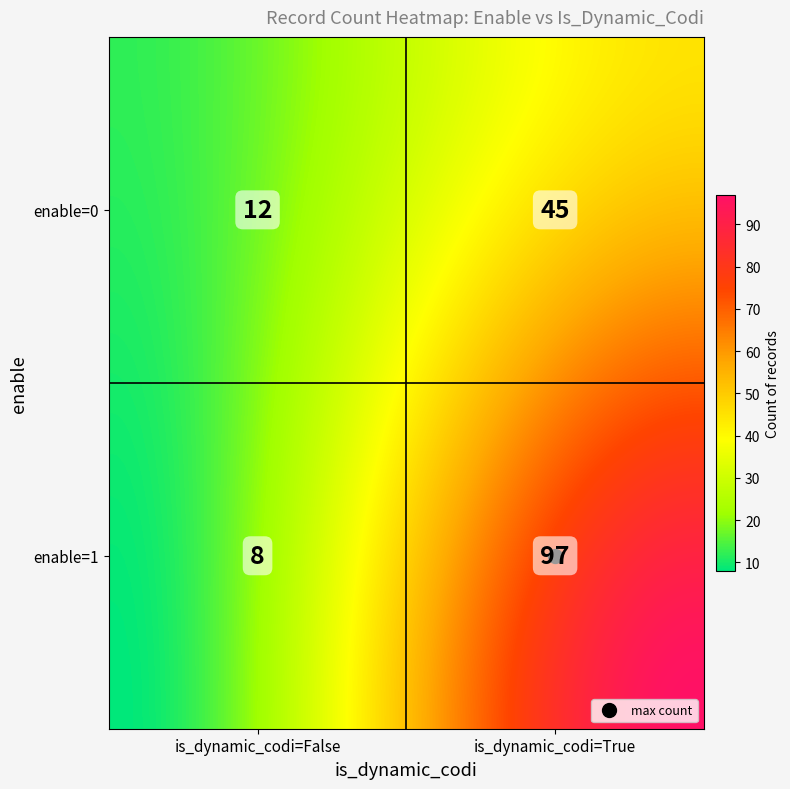

The value at enable=1, is_dynamic_codi=True is 97. True or false?

True